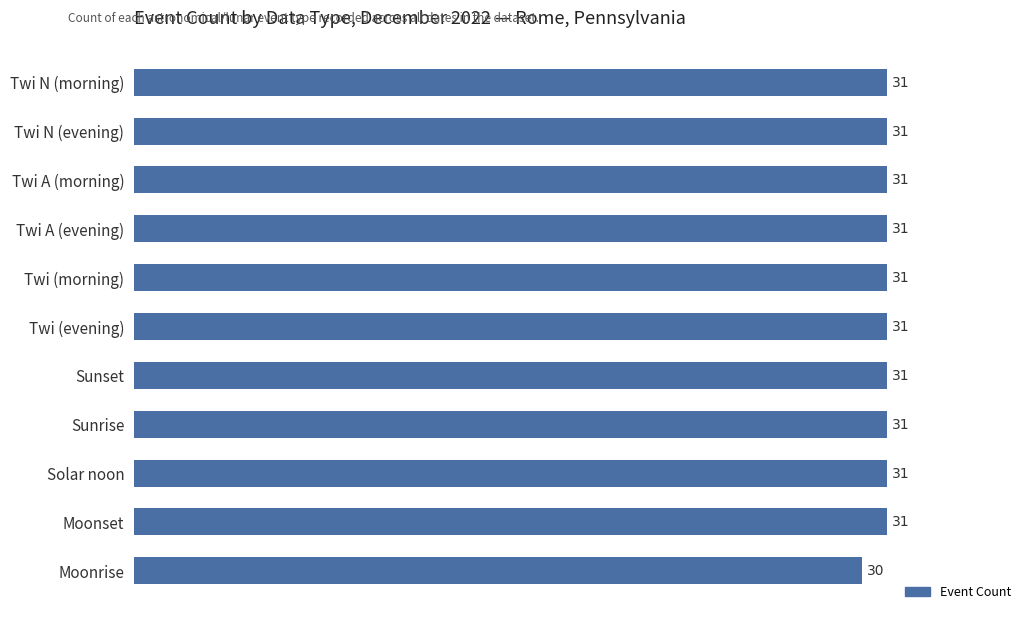

Reading bottom to top, transcribe all the data shown in this chart.

30	31	31	31	31	31	31	31	31	31	31